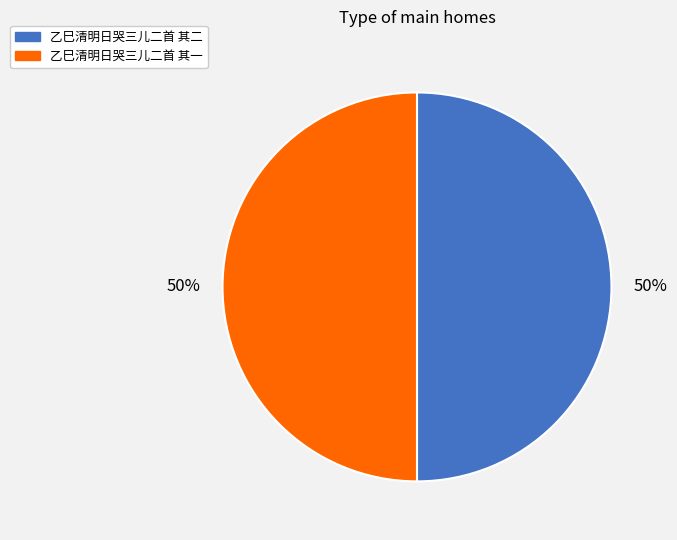

The 乙巳清明日哭三儿二首 其一 slice represents 64% of the pie. True or false?

False